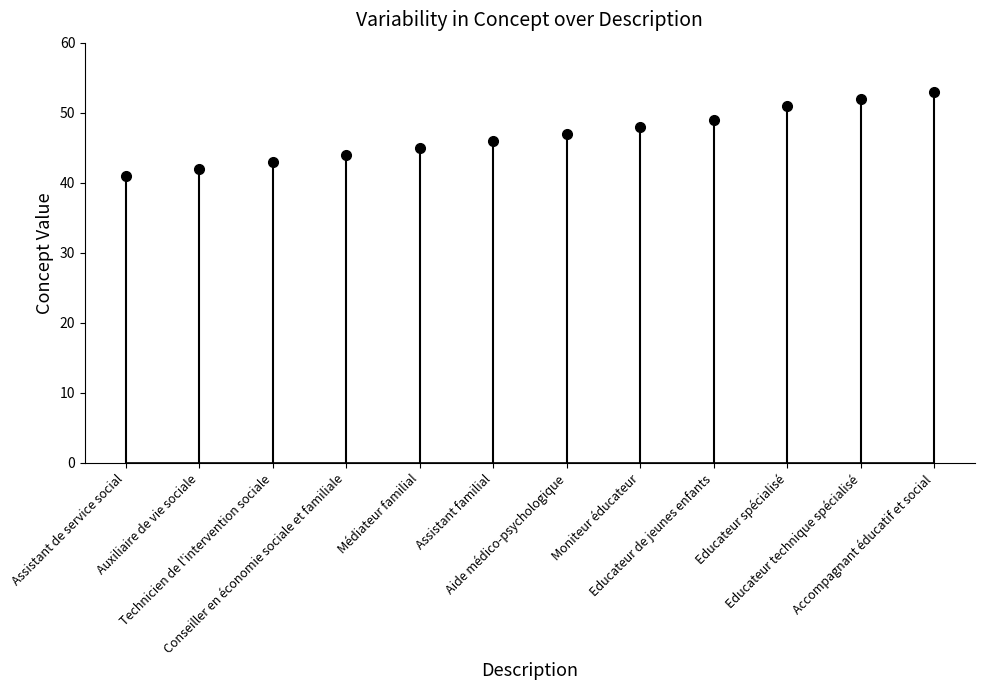

Reading right to left, extract all data points from this chart.

Accompagnant éducatif et social=53	Educateur technique spécialisé=52	Educateur spécialisé=51	Educateur de jeunes enfants=49	Moniteur éducateur=48	Aide médico-psychologique=47	Assistant familial=46	Médiateur familial=45	Conseiller en économie sociale et familiale=44	Technicien de l'intervention sociale=43	Auxiliaire de vie sociale=42	Assistant de service social=41